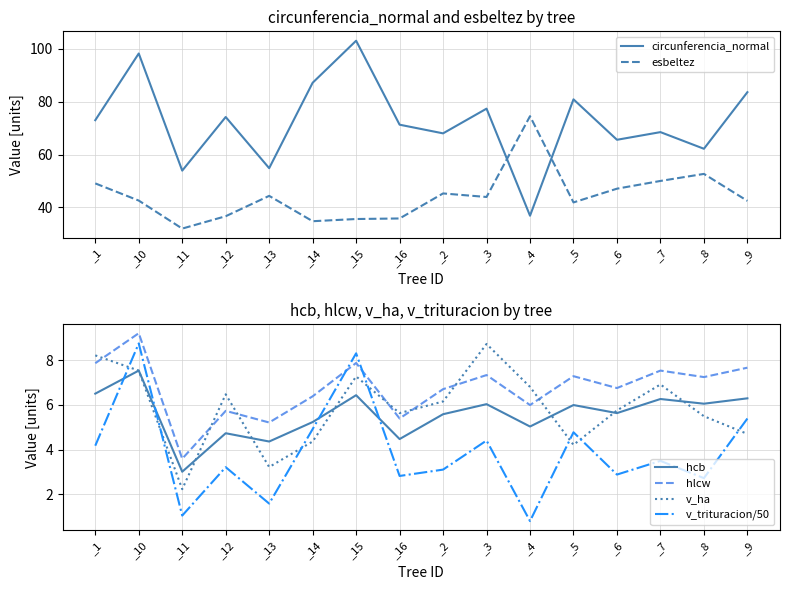

What are all the series names shown in the legend?

circunferencia_normal, esbeltez, hcb, hlcw, v_ha, v_trituracion/50